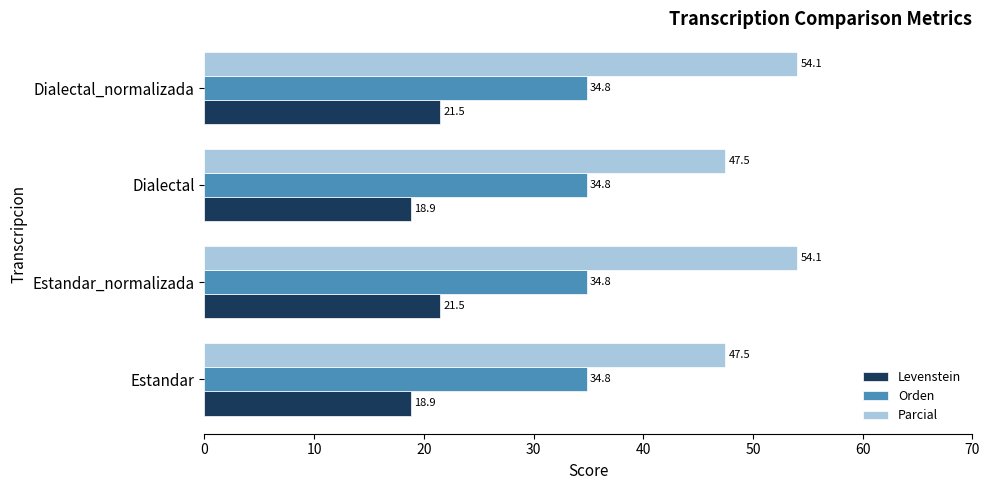

What are all the series names shown in the legend?

Levenstein, Orden, Parcial